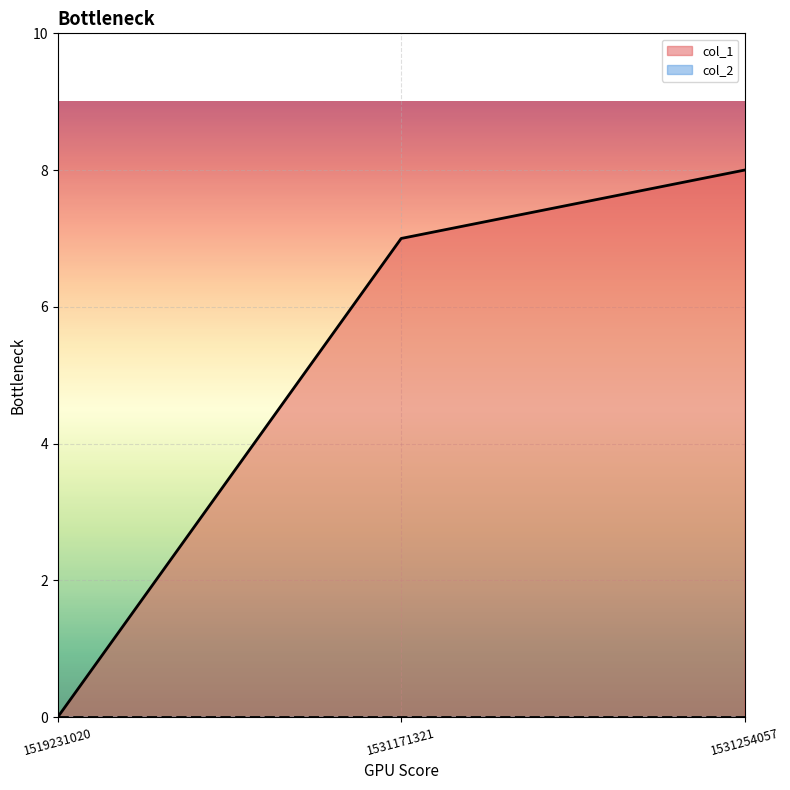

Reading left to right, what are all the values shown in this chart?

0	7	8